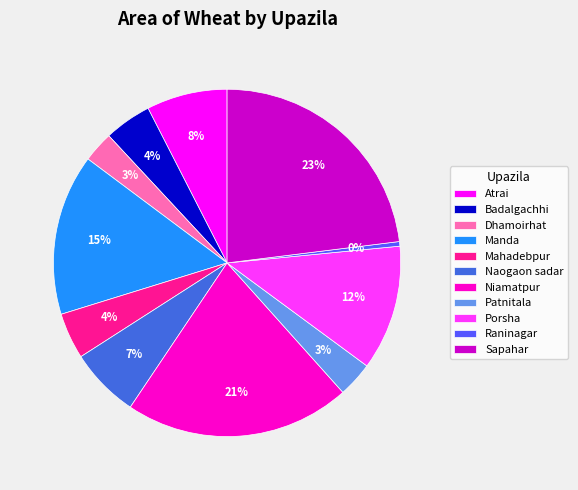

Which category has the smallest portion of the pie?

Raninagar